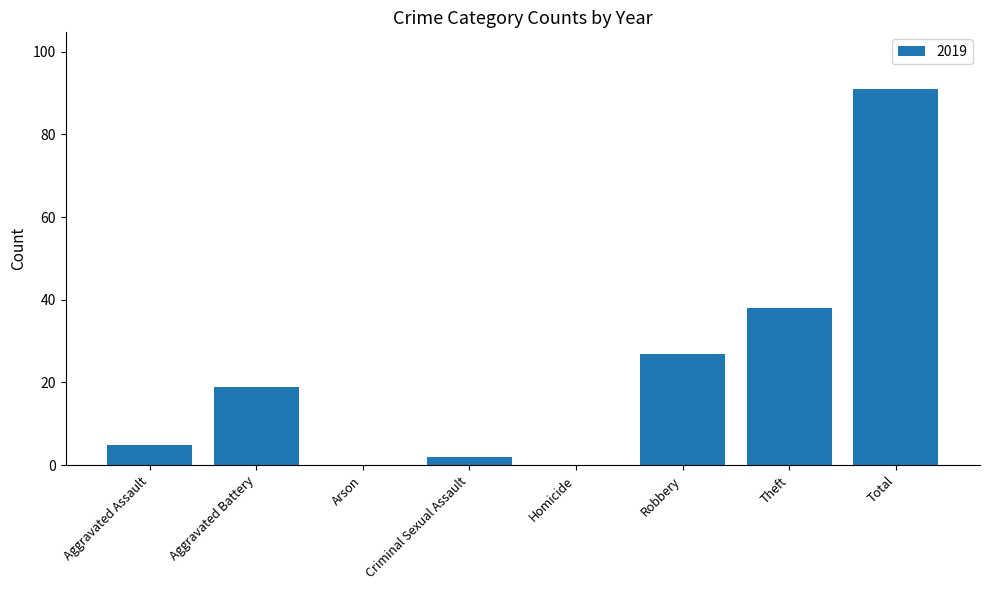

The chart shows a value of 136 at Total. True or false?

False